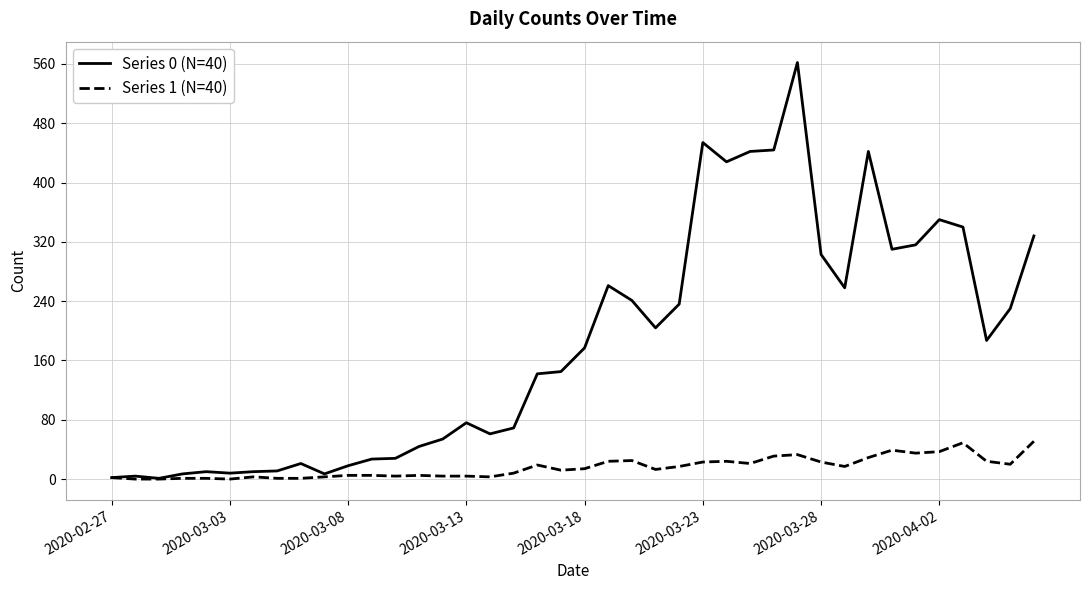

Rank the series by their maximum value, from highest to lowest.

Series 0 (N=40), Series 1 (N=40)